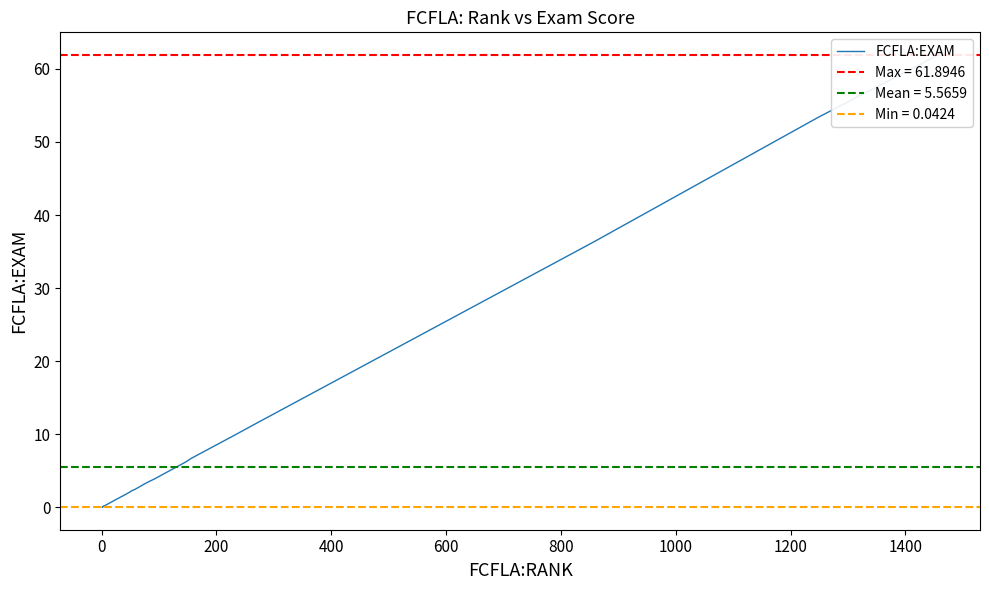

The value at −200 is 0.0. True or false?

False